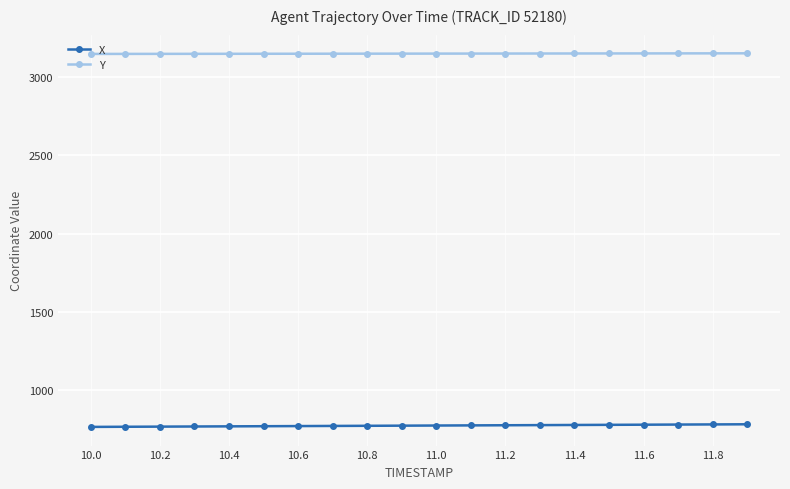

True or false: Y and X intersect in this chart.

False